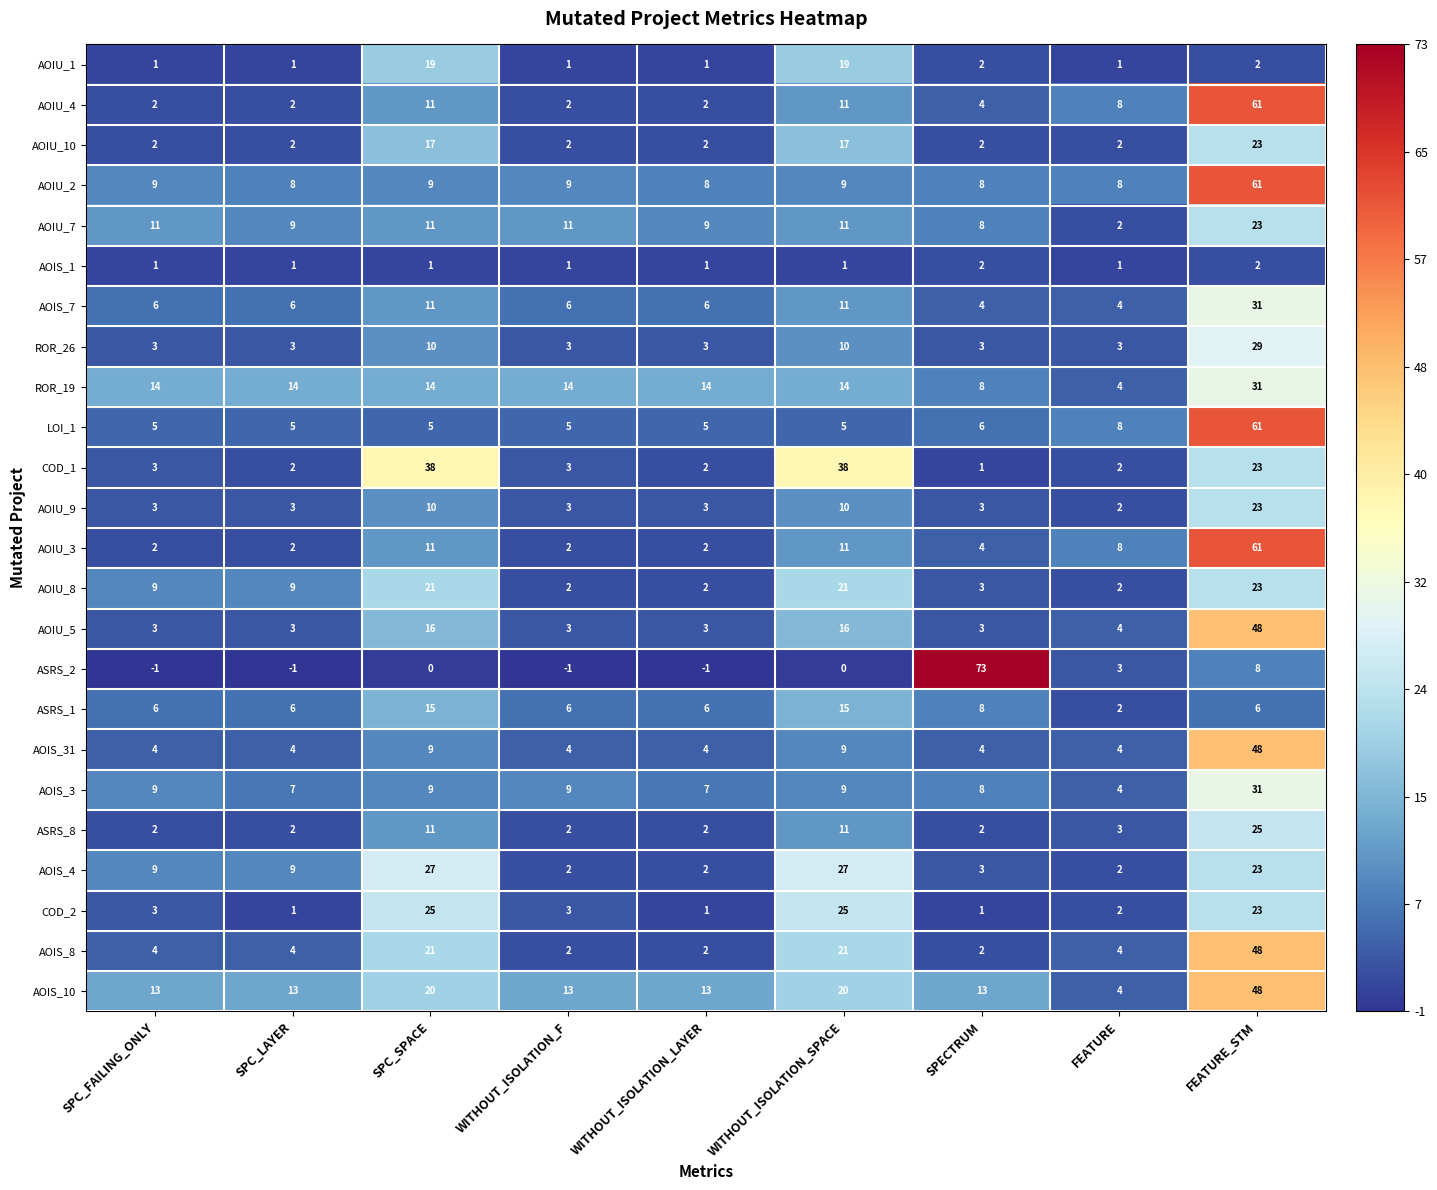

Count the number of data series in this chart.

24